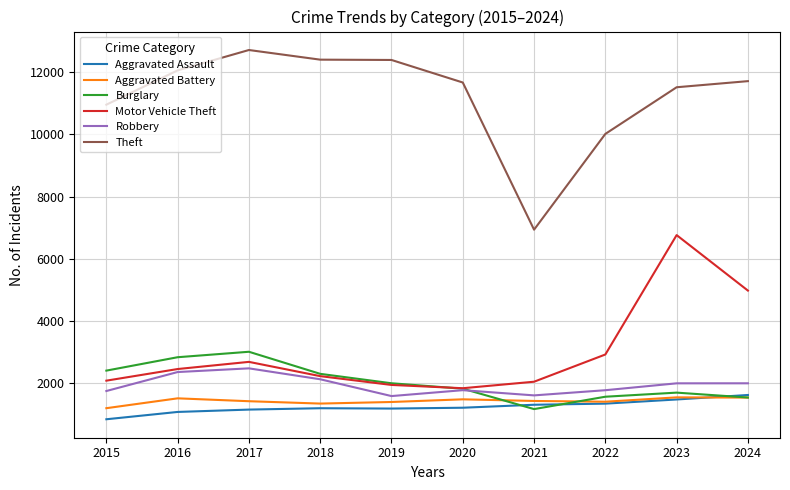

Which series has the largest range (max minus min)?

Theft